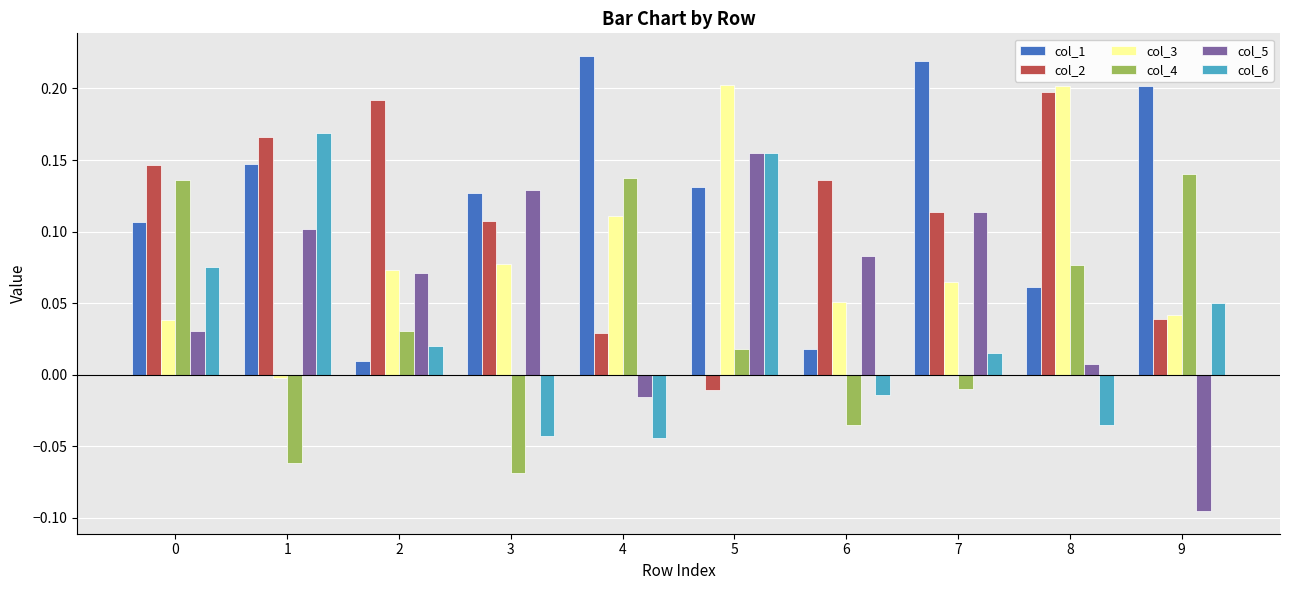

Is it true that col_1 equals 0.2 at 1?

False